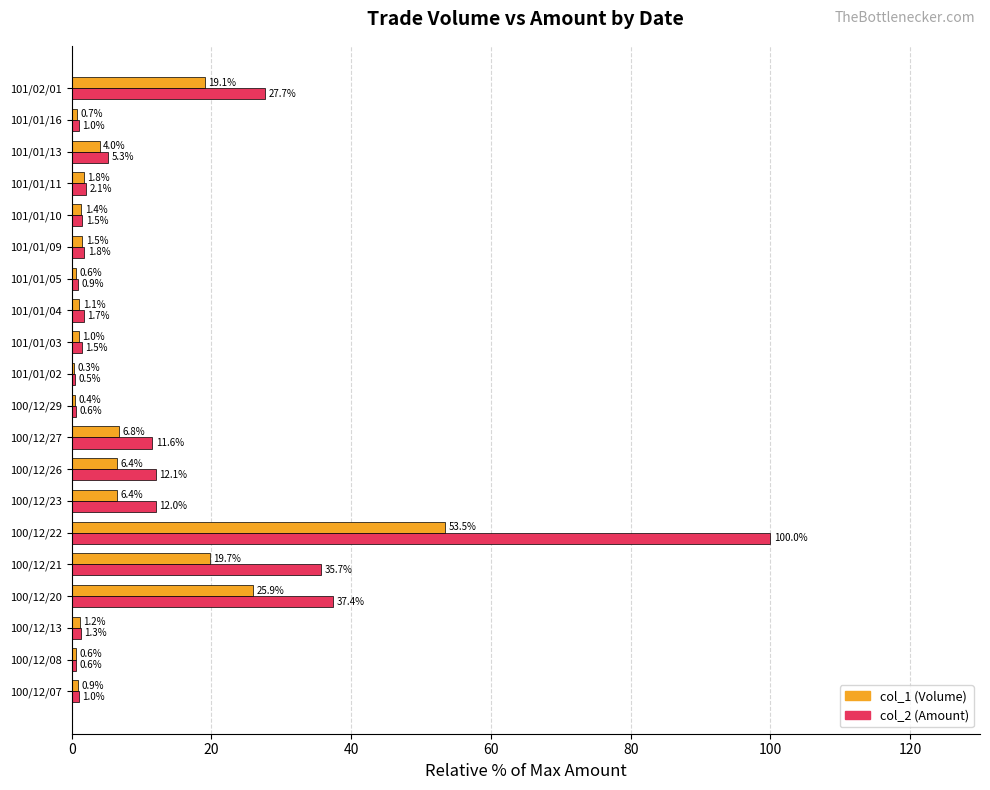

Is it true that col_1 (Volume) equals 6.8 at 100/12/27?

True